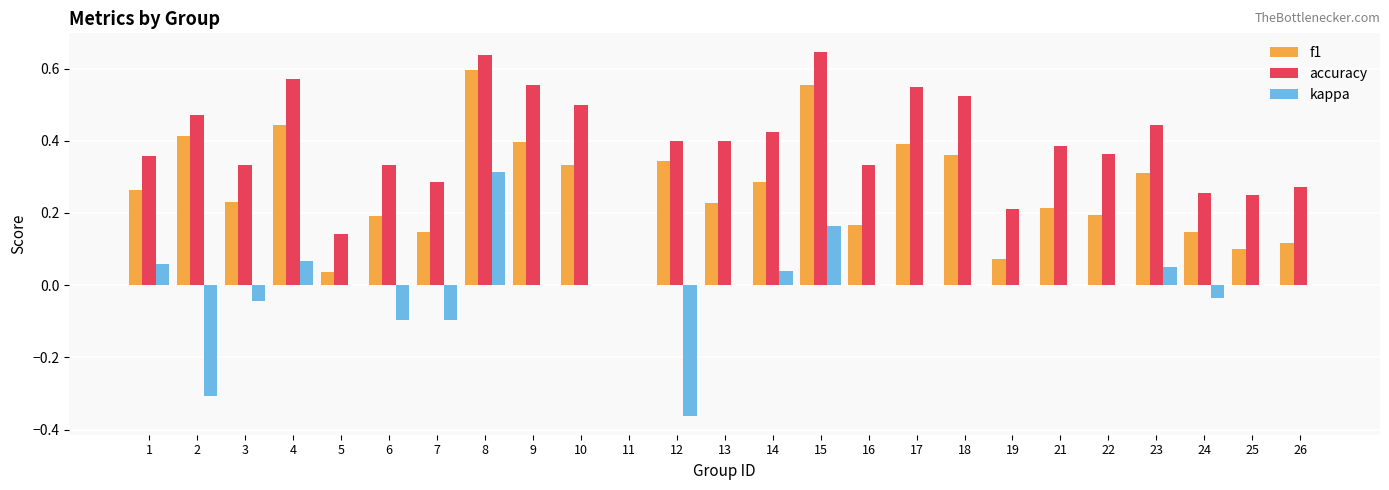

Is the value of kappa at 26 greater than the value of accuracy at 16?

No